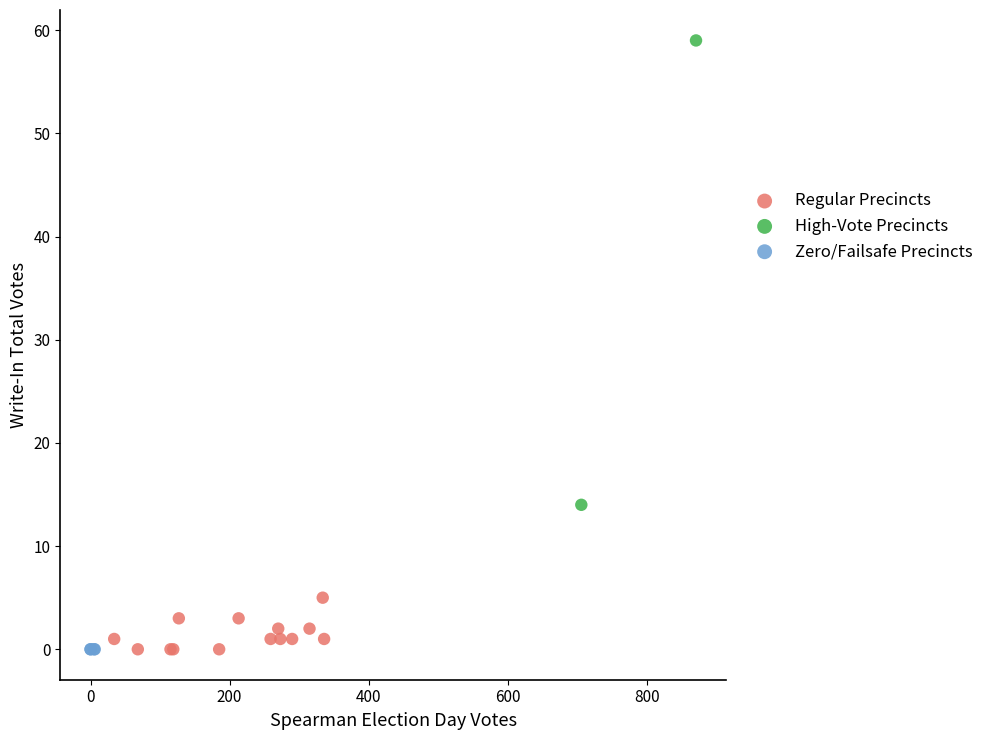

What are all the series names shown in the legend?

Regular Precincts, High-Vote Precincts, Zero/Failsafe Precincts